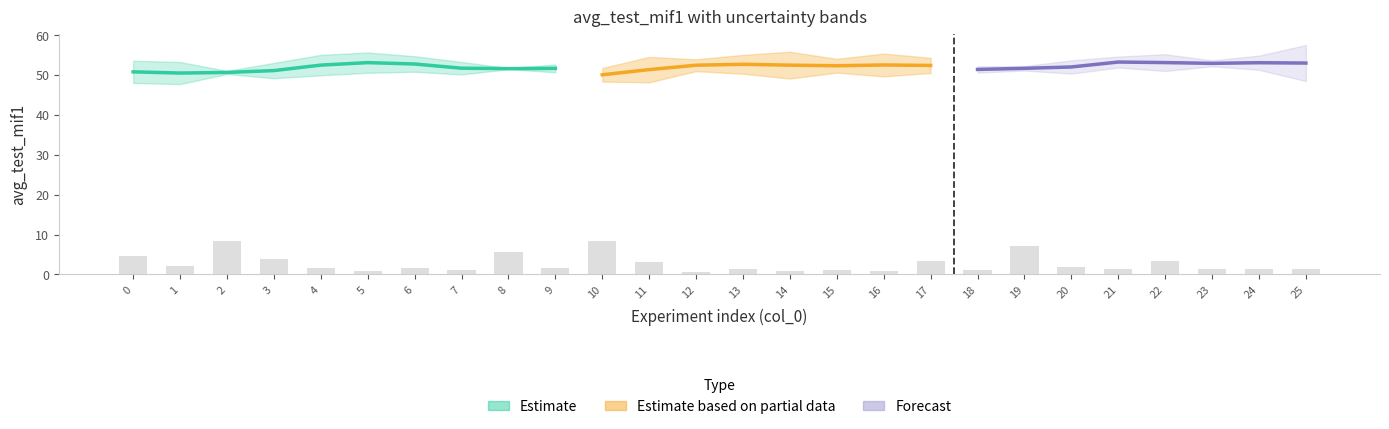

What is the difference between the second highest and second lowest values?

7.6